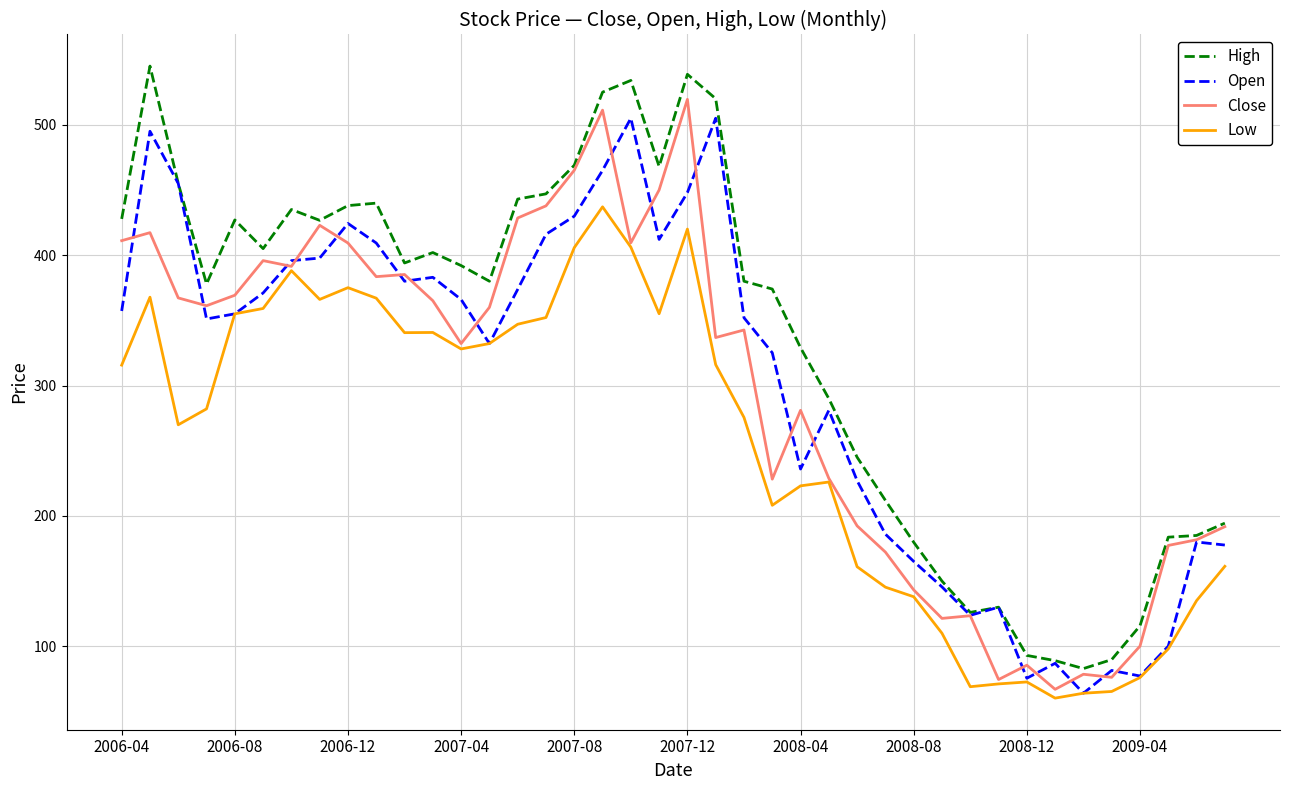

How many categories are shown in the chart?

40